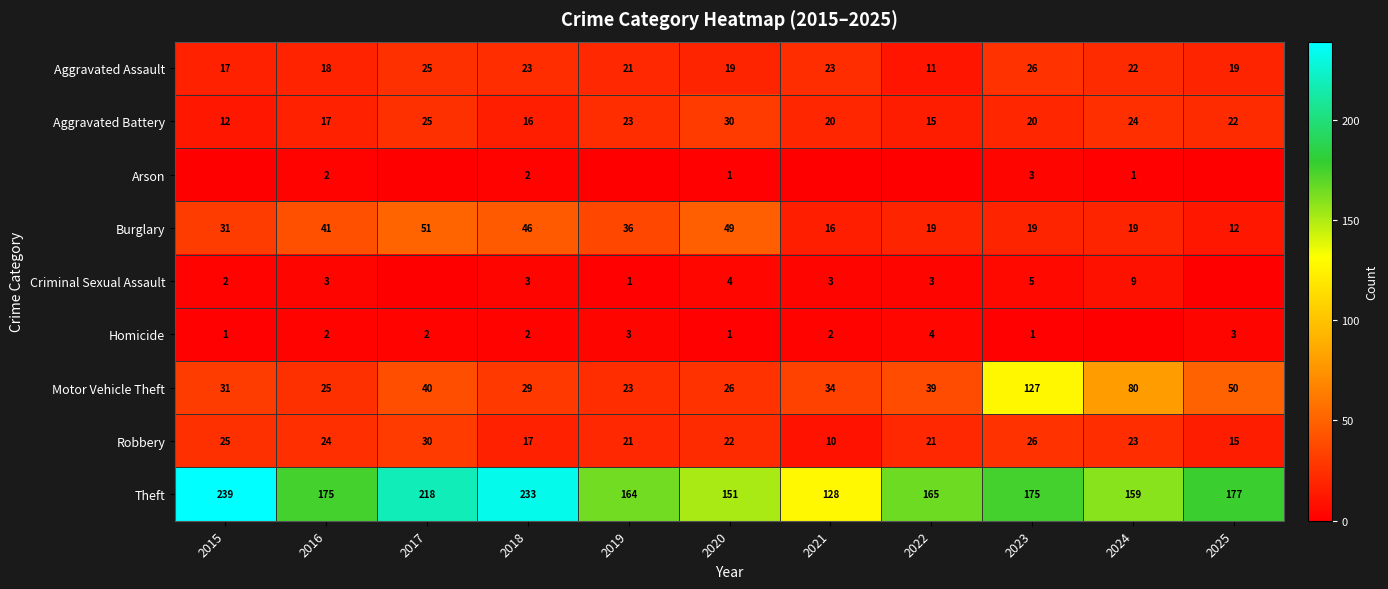

List the labels in order of Motor Vehicle Theft value, largest first.

2023, 2024, 2025, 2017, 2022, 2021, 2015, 2018, 2020, 2016, 2019